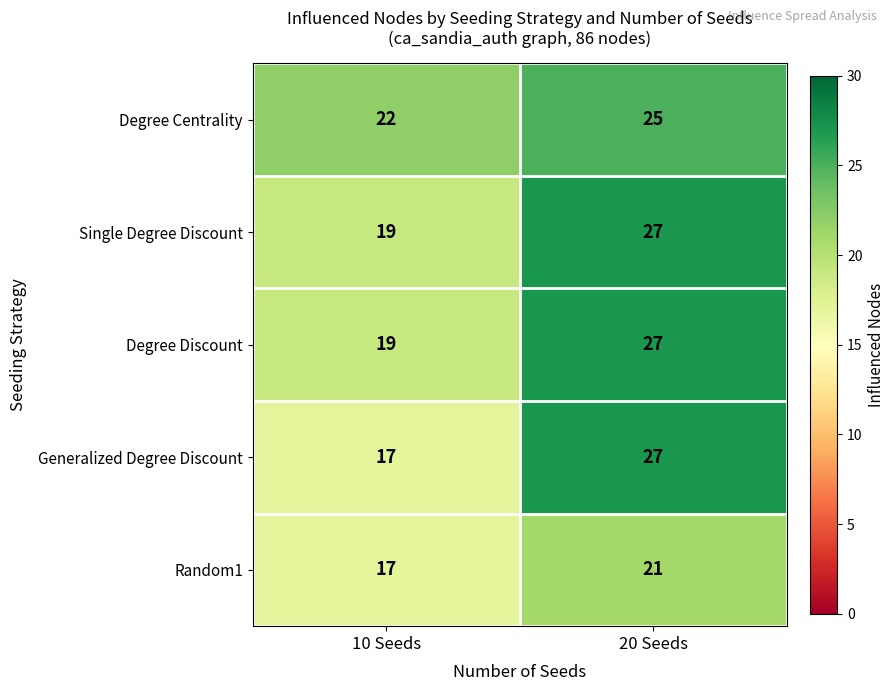

What is the average value of the Degree Centrality series?

24